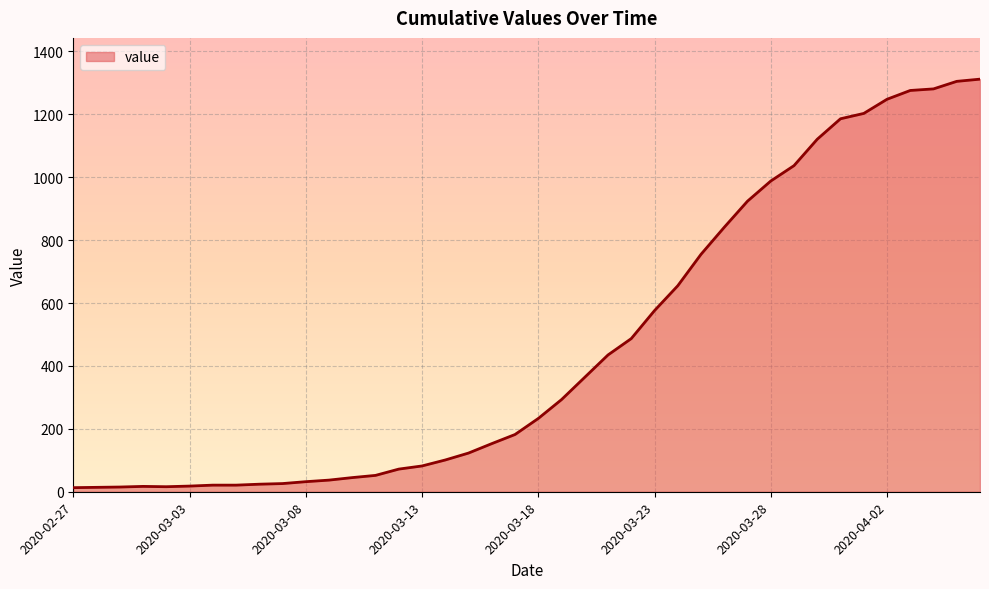

What is the smallest value displayed?

13